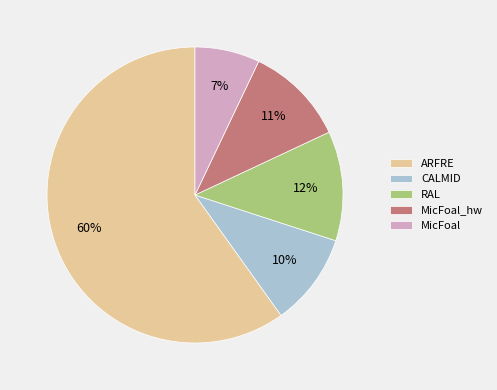

Which slice is the largest?

ARFRE